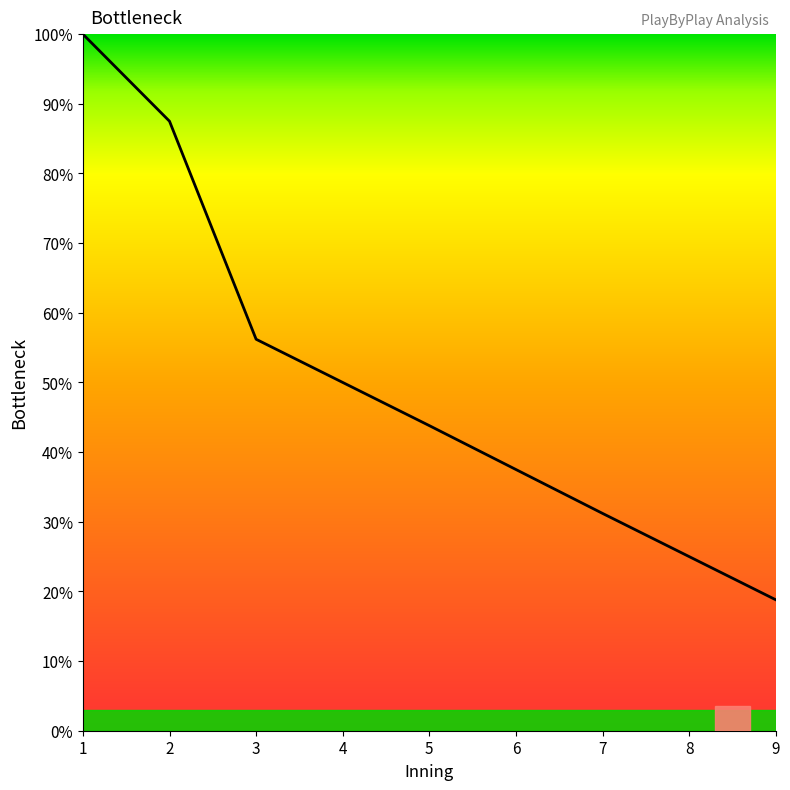

Between 4 and 9, which is larger?

4